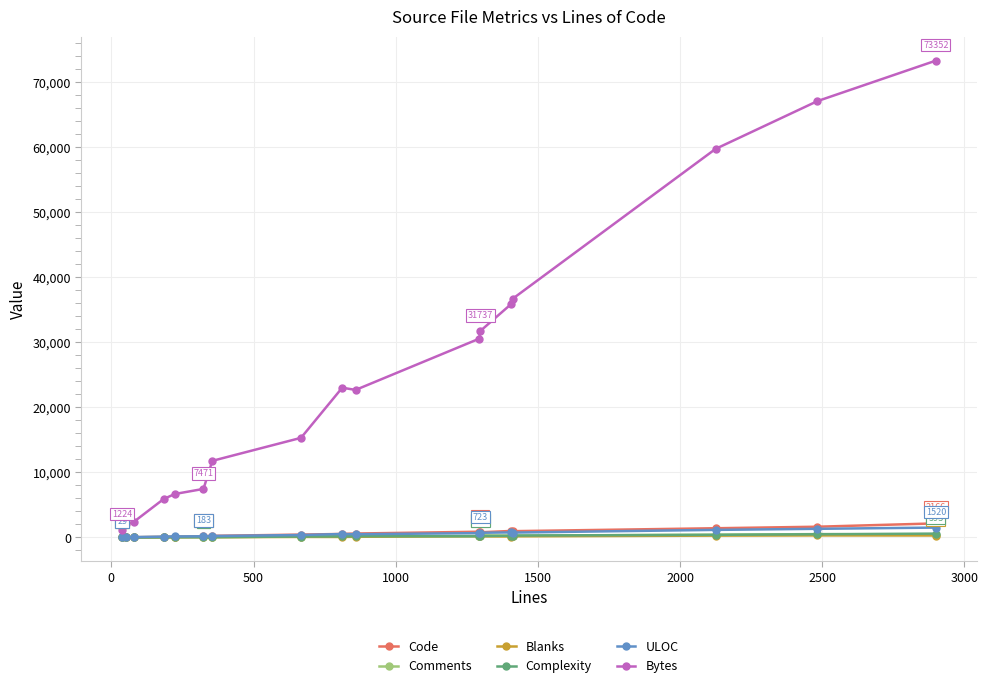

Which series has the largest range (max minus min)?

Bytes